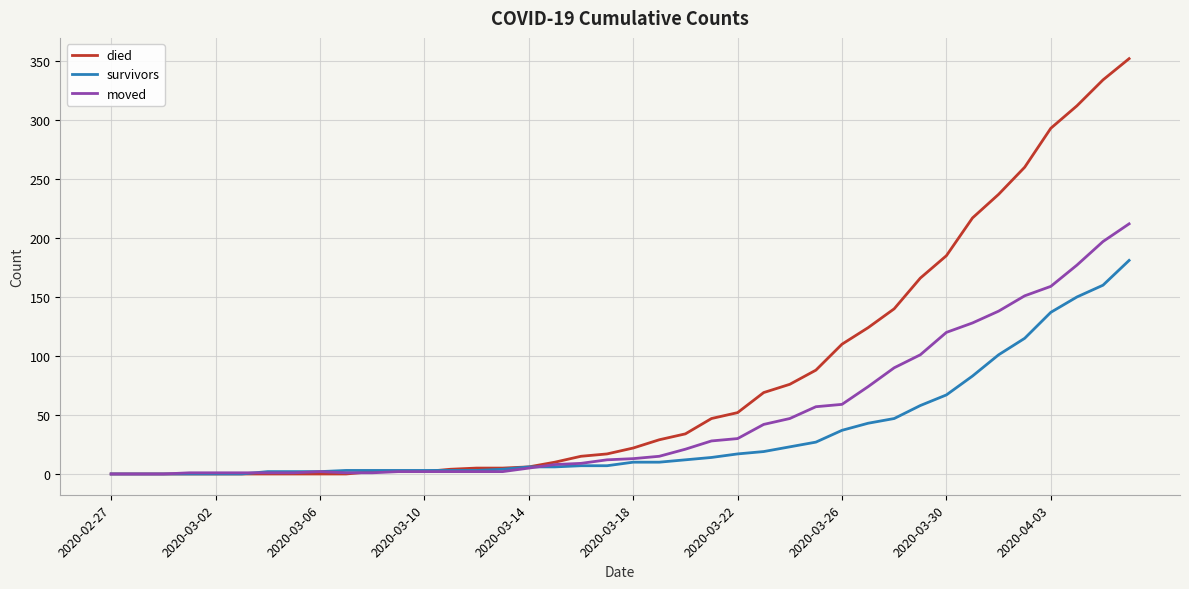

Rank the series by their maximum value, from lowest to highest.

survivors, moved, died